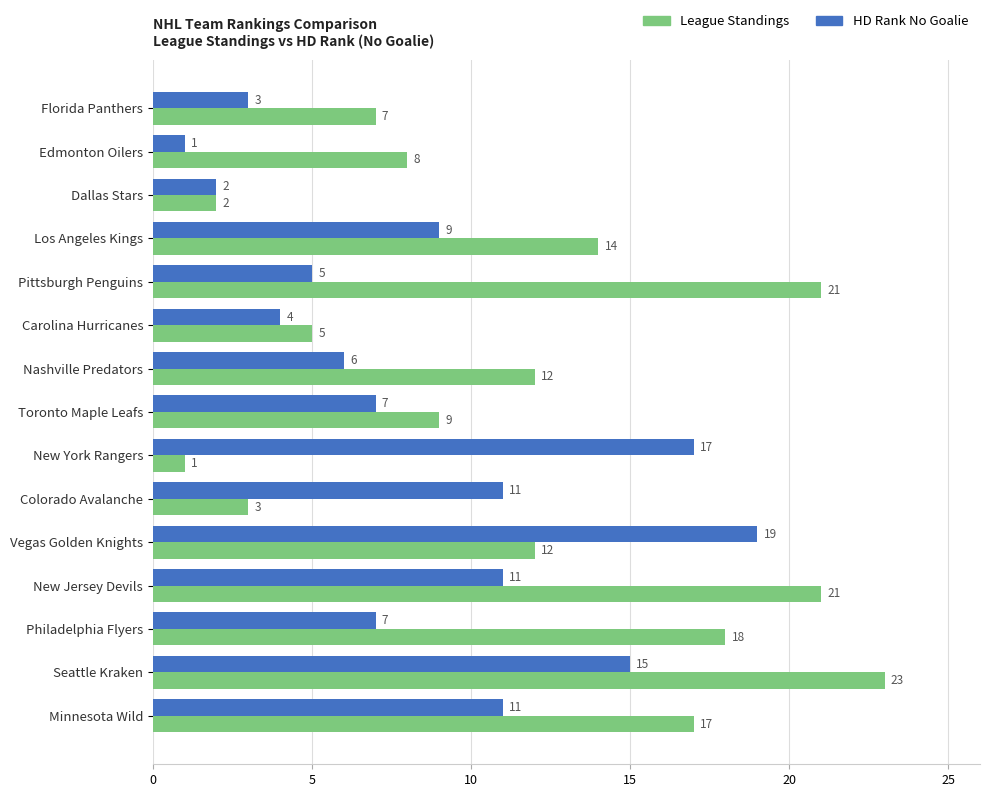

Between Nashville Predators and New Jersey Devils, which series saw the biggest shift?

League Standings